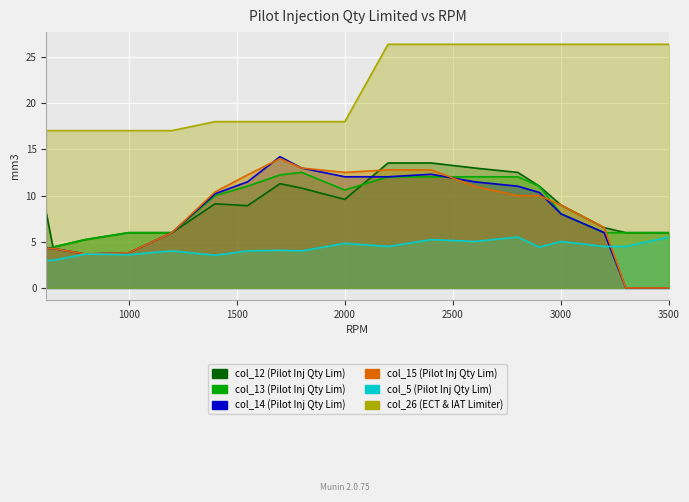

At which category does the chart reach its peak across all series?

2200